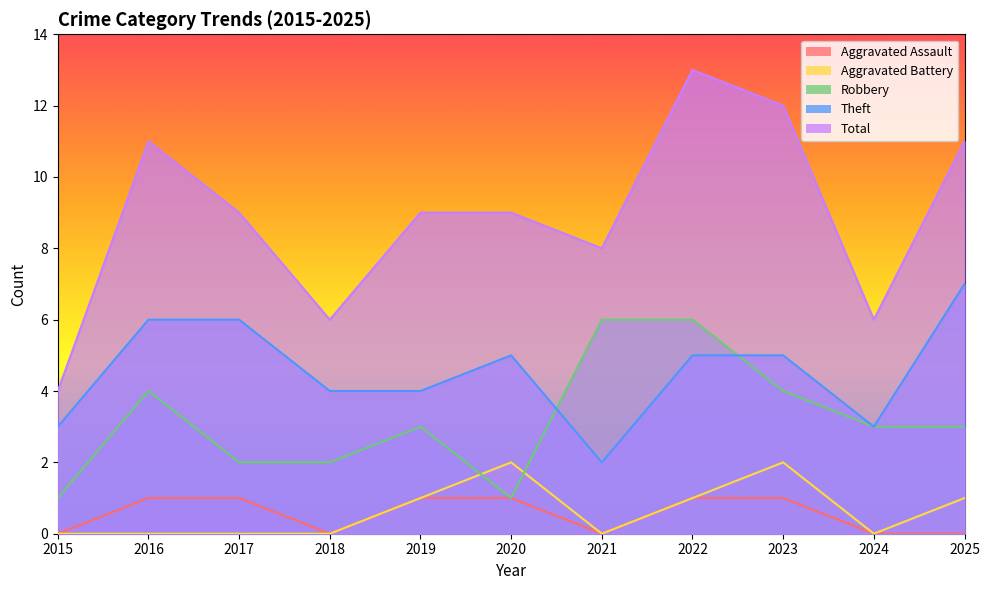

What is the value of the Theft point at the 10th from the left?

3